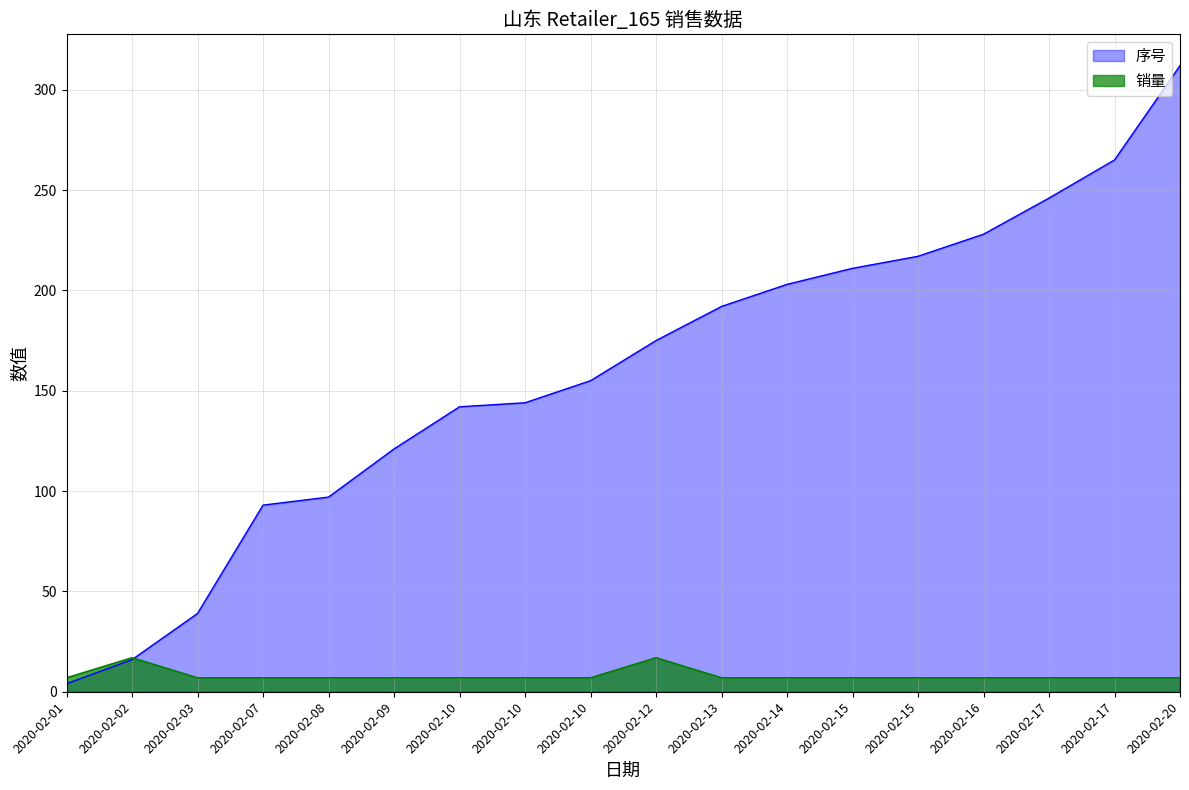

What is the average value of the 序号 series?

159